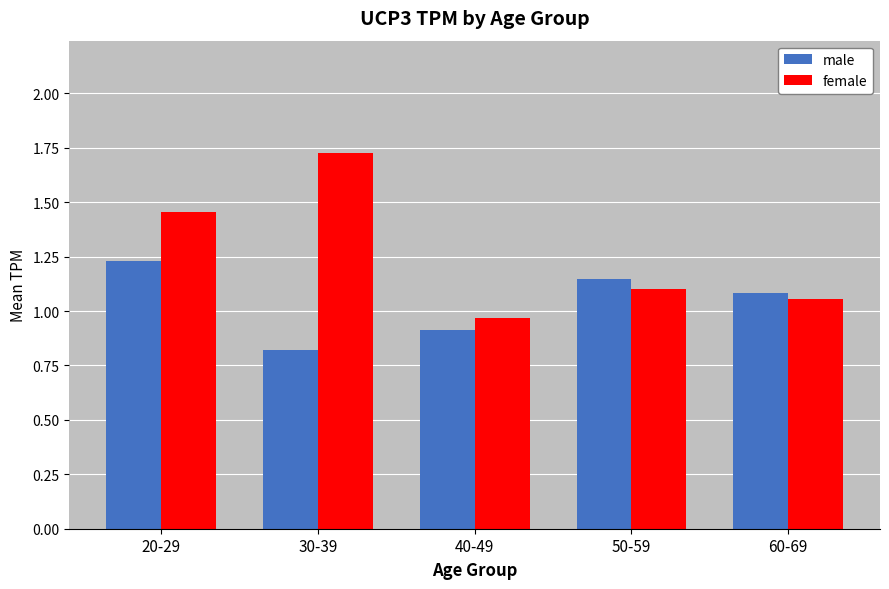

How many series are shown in this chart?

2